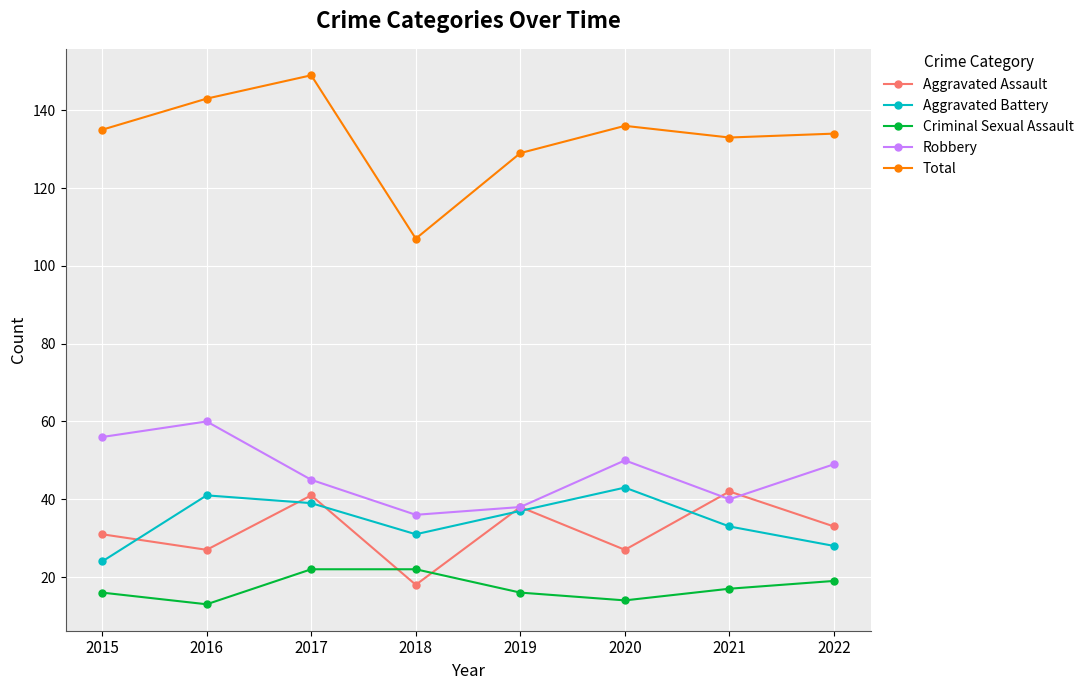

True or false: Total and Criminal Sexual Assault intersect in this chart.

False